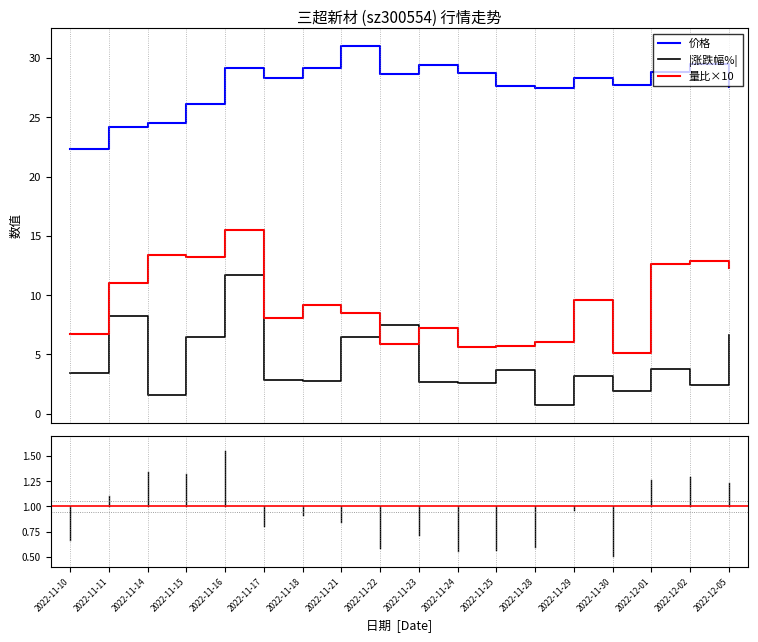

What is the minimum value shown in the chart?

0.8